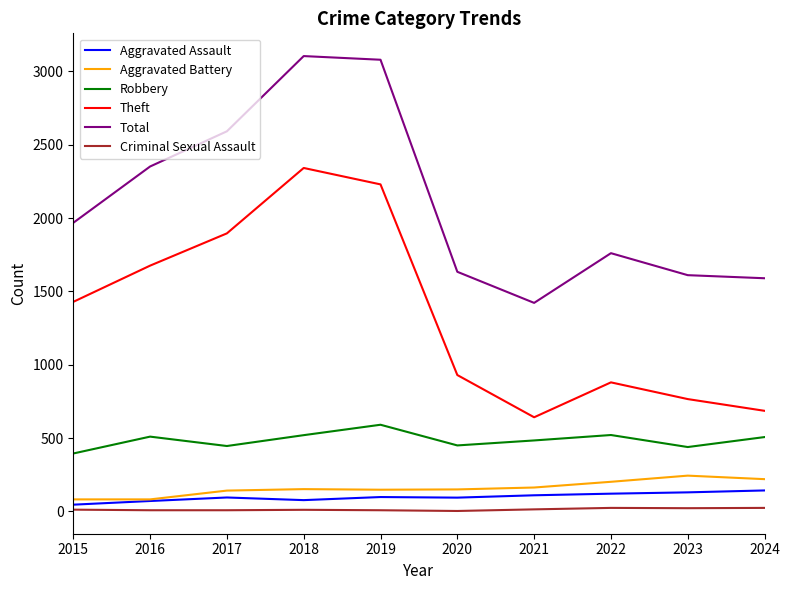

What is the highest value of the Aggravated Battery series?

244